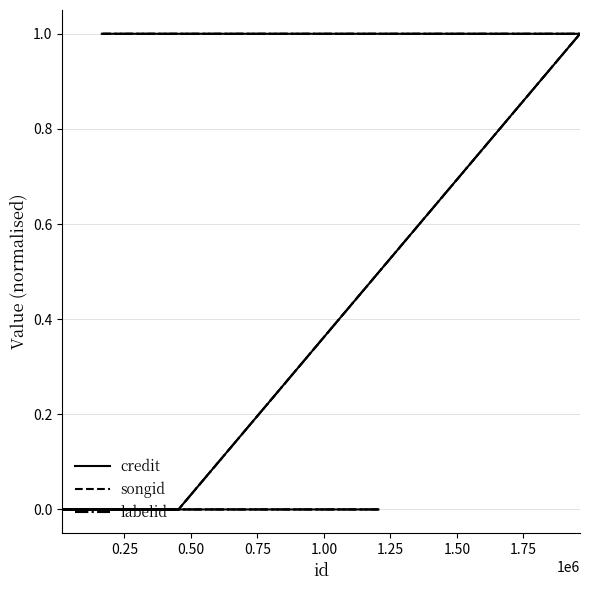

List the series in order of their peak value, lowest first.

credit, songid, labelid